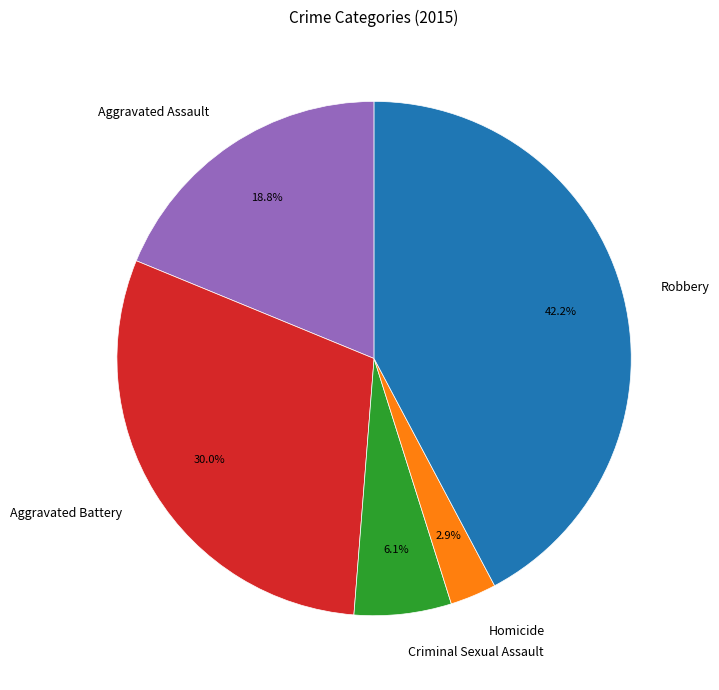

What percentage is the Aggravated Battery slice, to the nearest percent?

30%